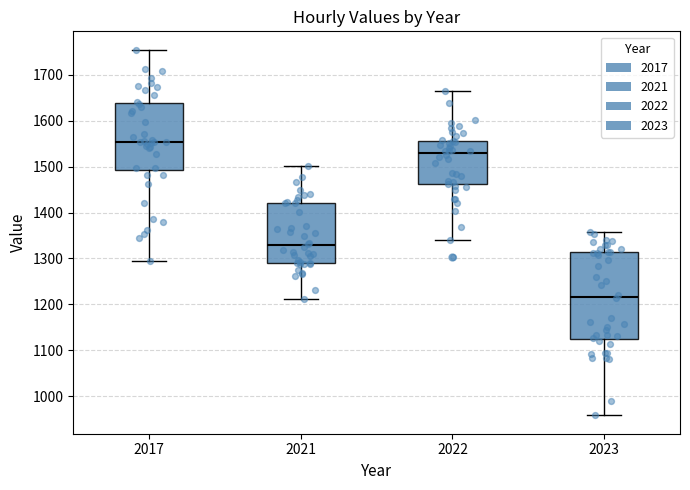

Which box's median line is the lowest?

2023